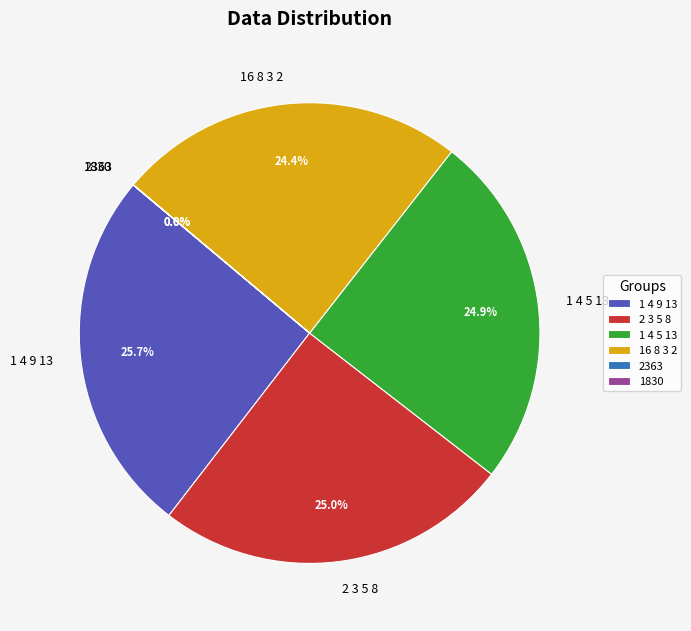

Is it true that 1 4 5 13 is 25% of the pie?

True